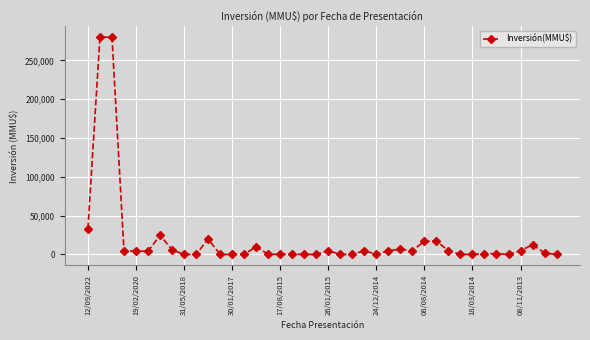

How many series are shown in this chart?

1